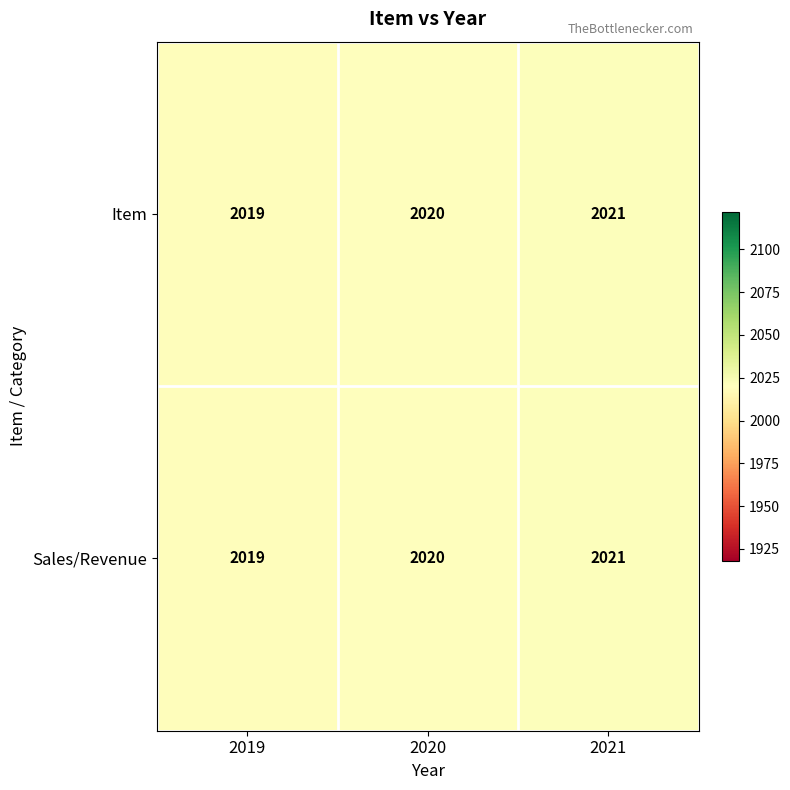

What is the sum of the Item values at 2019 and 2020?

4039